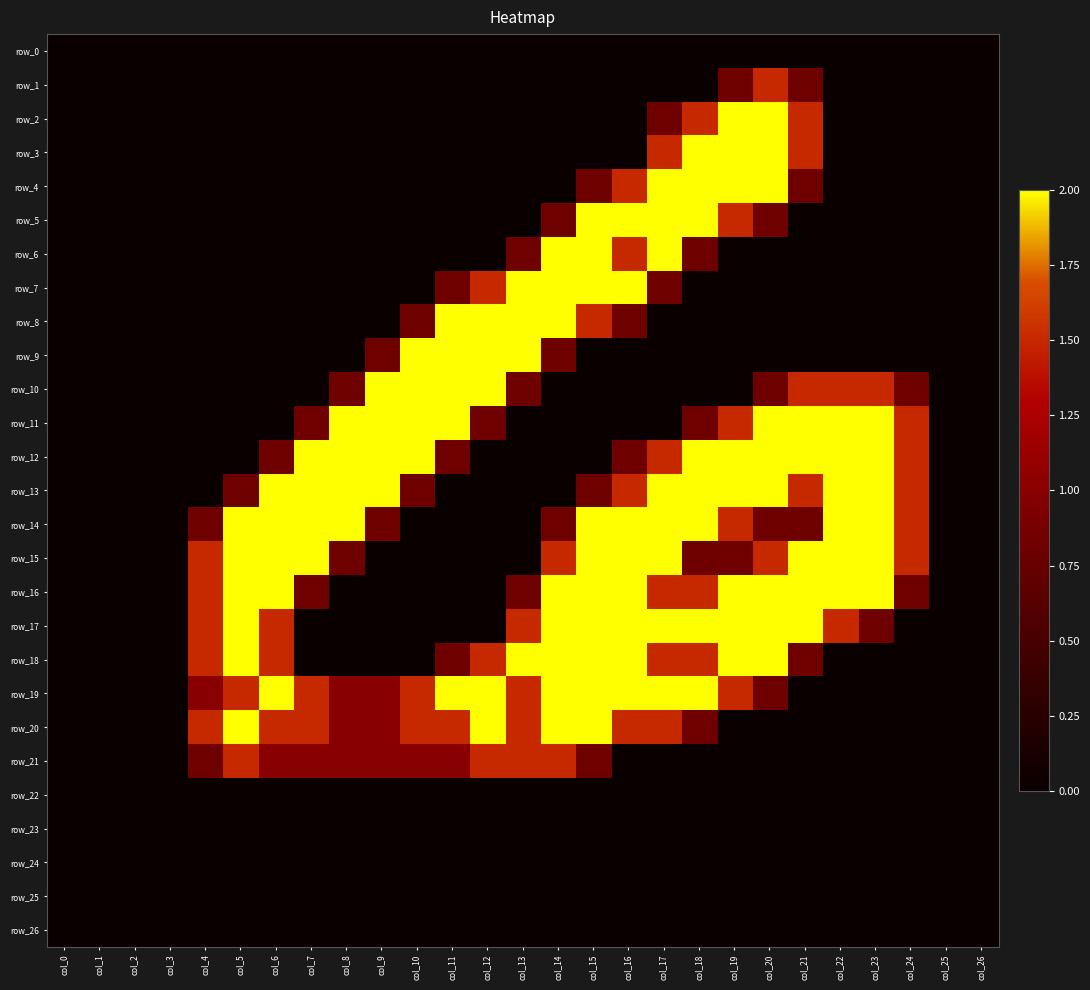

Is it true that row_19 equals 0.0 at col_2?

True